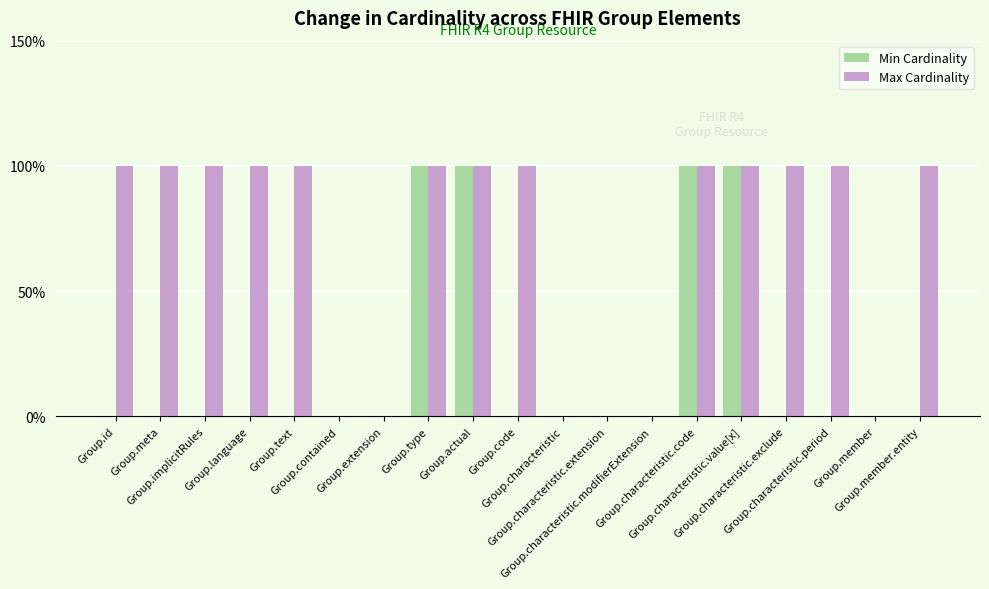

What is the greatest value displayed?

1